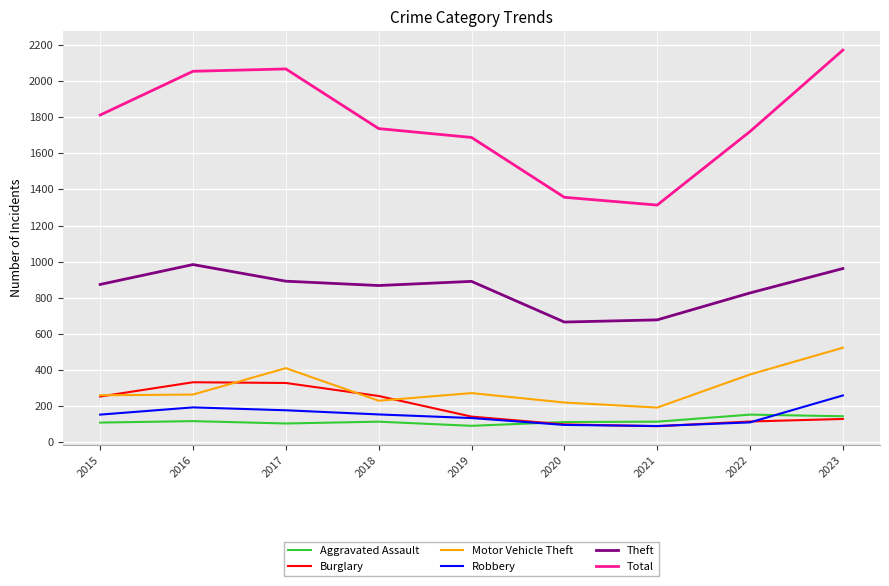

In Burglary, how many points are lower than both neighbors (excluding endpoints)?

1